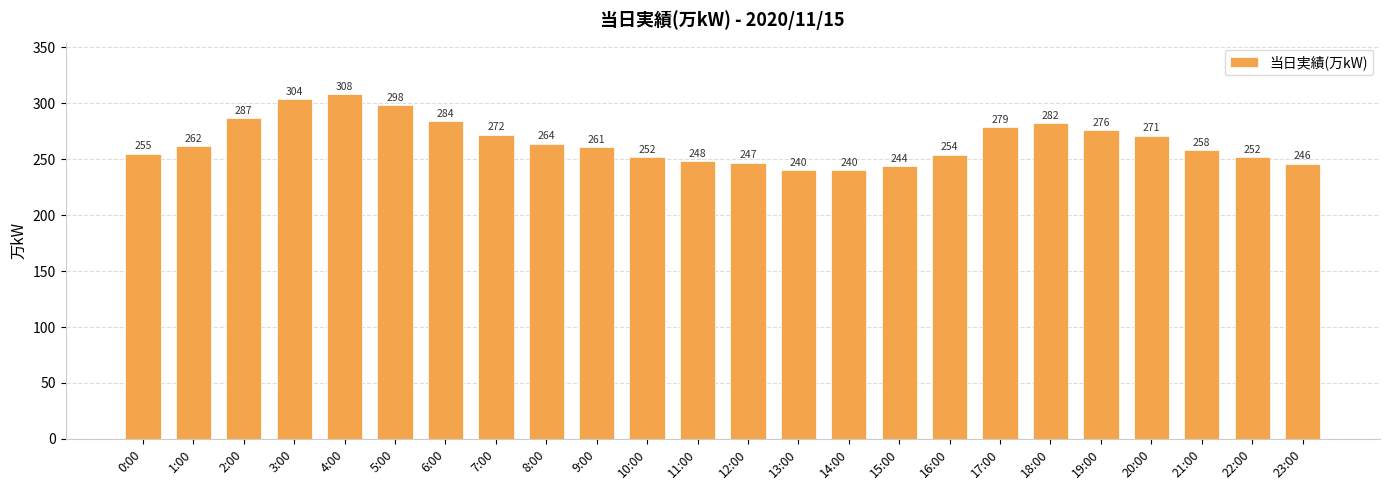

How many bars are there in total?

24